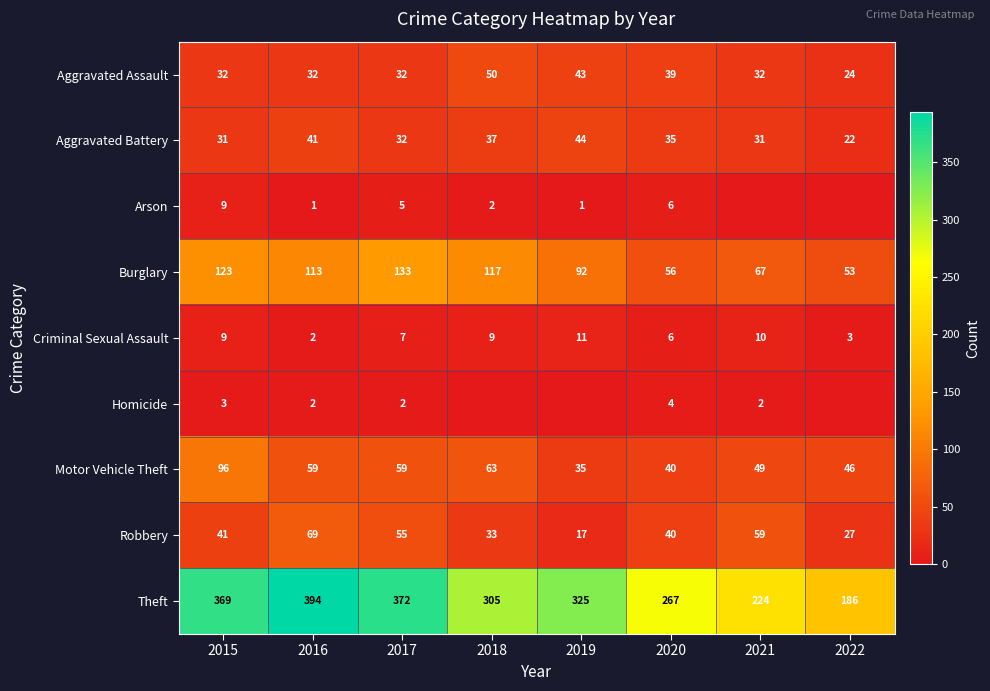

What is the spread (max minus min) of values at 2020?

263